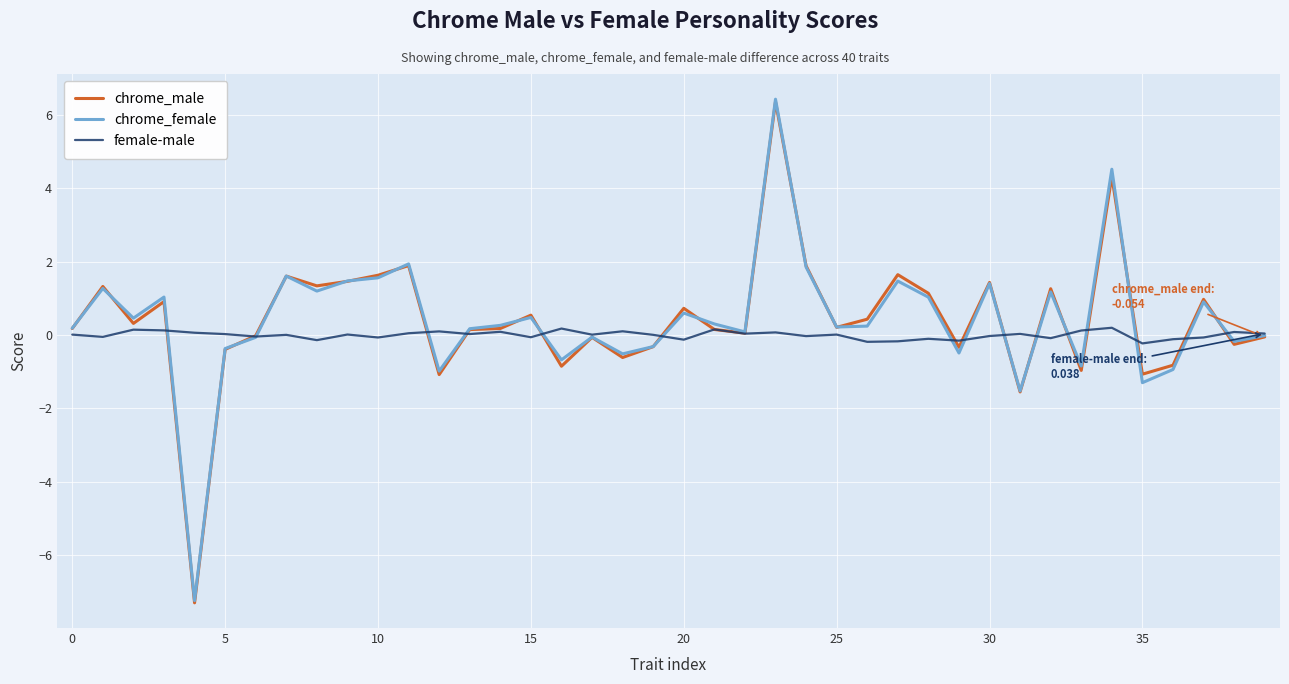

What is the lowest value of the chrome_female series?

-7.2